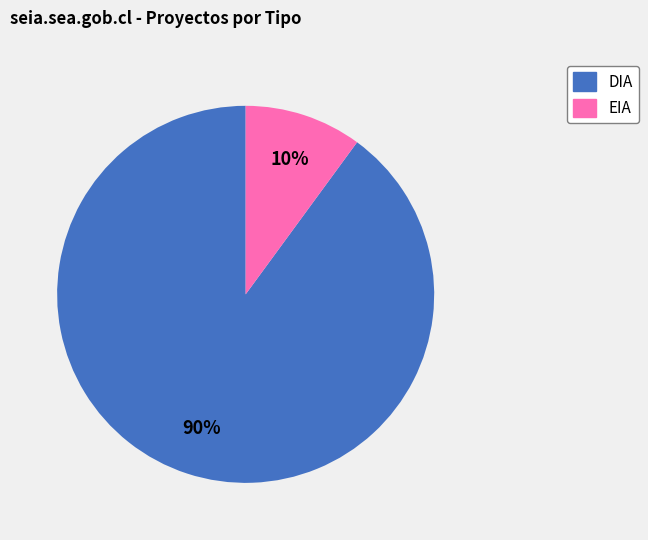

Is EIA the majority of the pie?

No